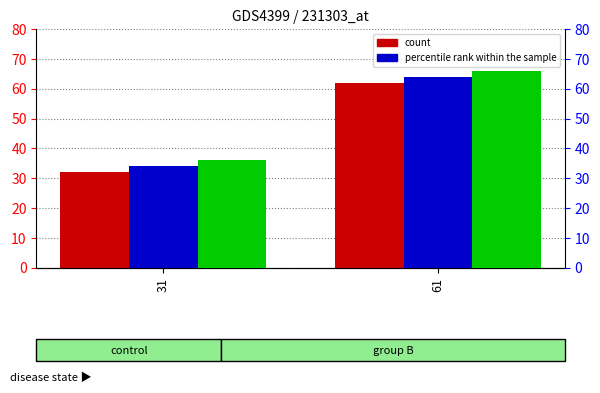

What is the total value across all series at 31?

102